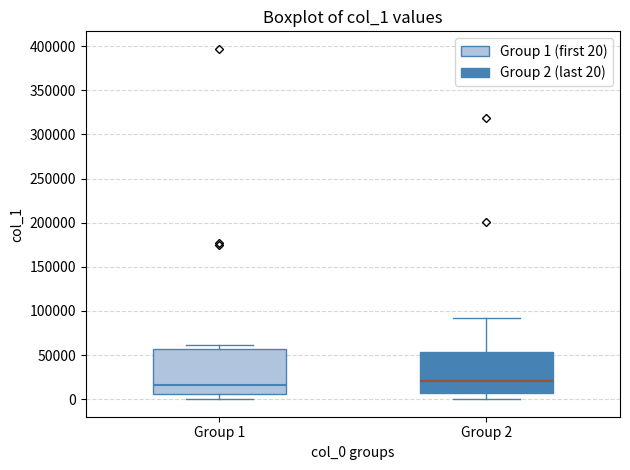

Reading left to right, transcribe this box plot: for each box, give where its median line is, the range the box spans, and where its two whiskers end, as read against the y-axis. The values are not printed on the chart, so give them approximately, as read against the axis.

Group 1: median 15000, box 5000 to 55000, whiskers 0 to 60000
Group 2: median 20000, box 5000 to 55000, whiskers 0 to 90000